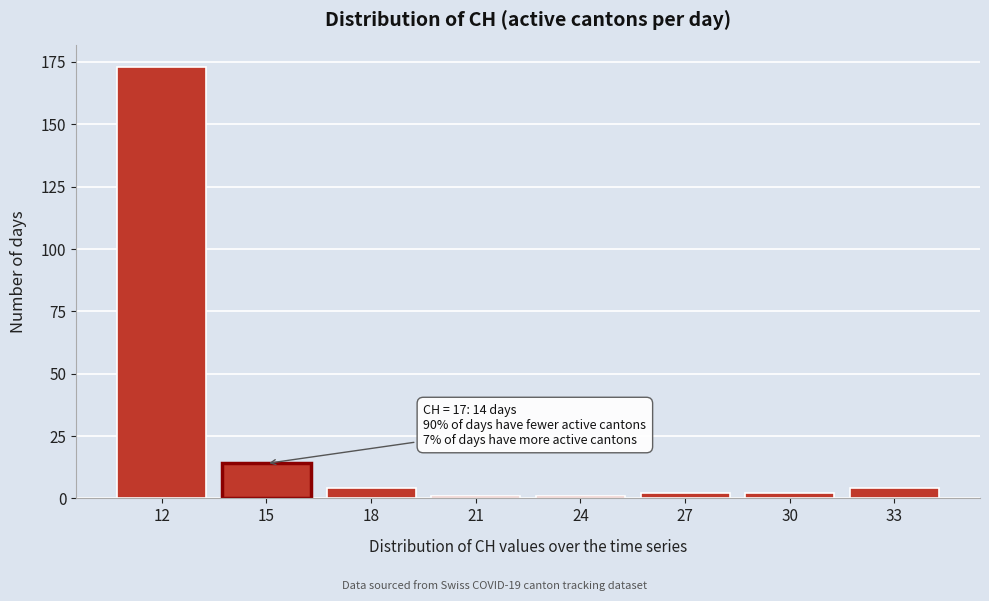

Reading right to left, list all the values displayed in this chart.

4	2	2	1	1	4	14	173